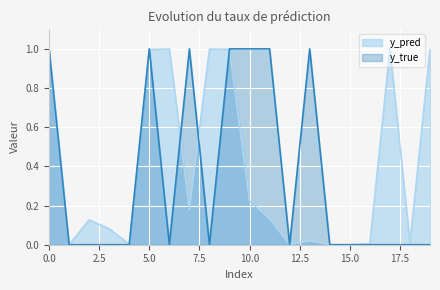

True or false: y_true has more than 0 points higher than both neighbors.

True